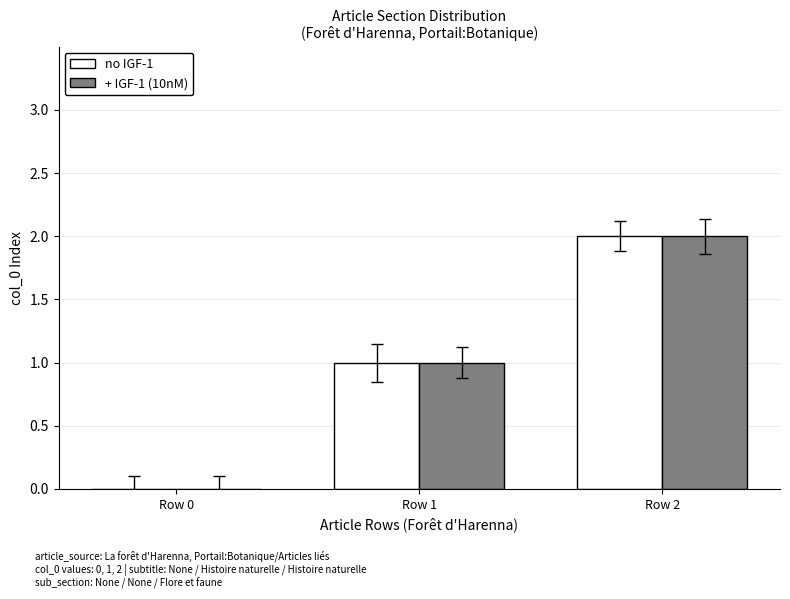

Is it true that + IGF-1 (10nM) equals -1 at Row 0?

False